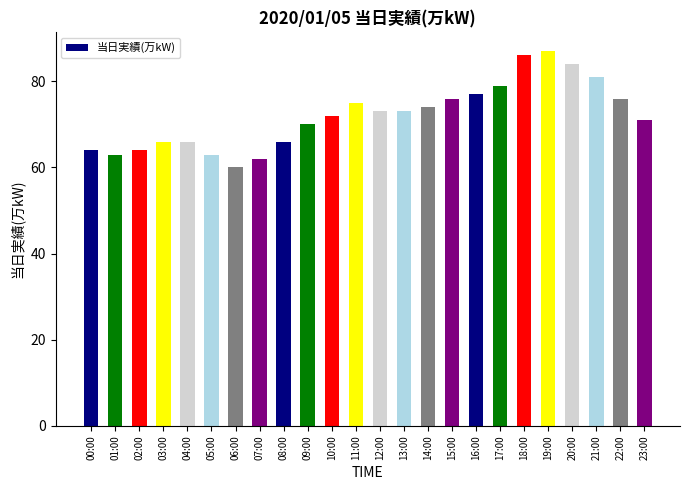

How many data points does each series have?

24